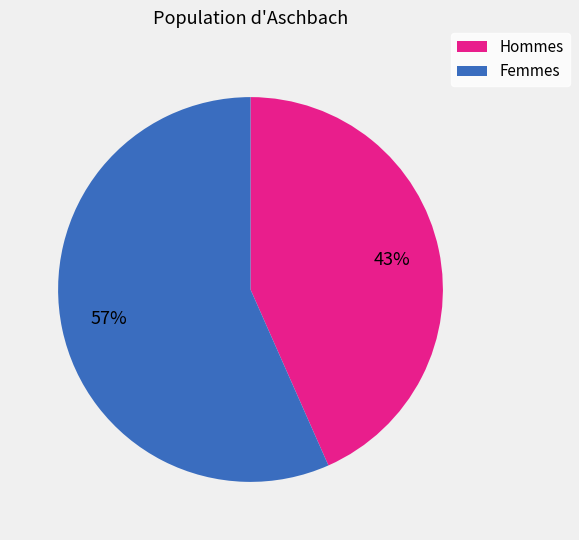

Is there a majority slice in this chart?

Yes